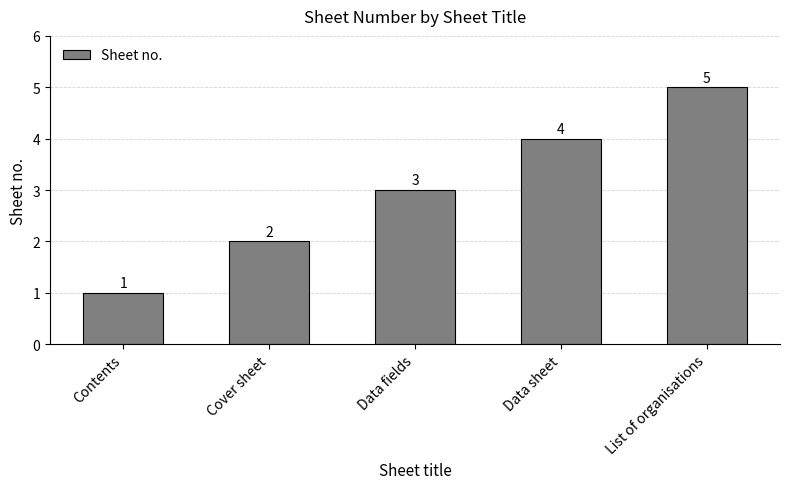

What is the smallest value displayed?

1